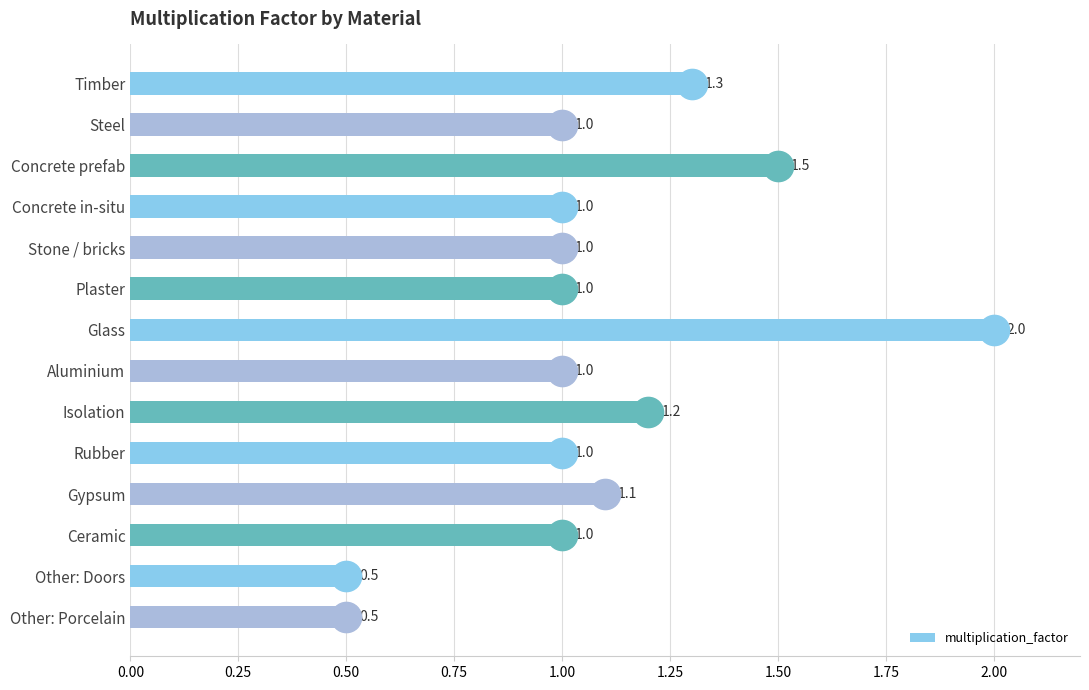

True or false: the data shows 1.1 at Gypsum.

True